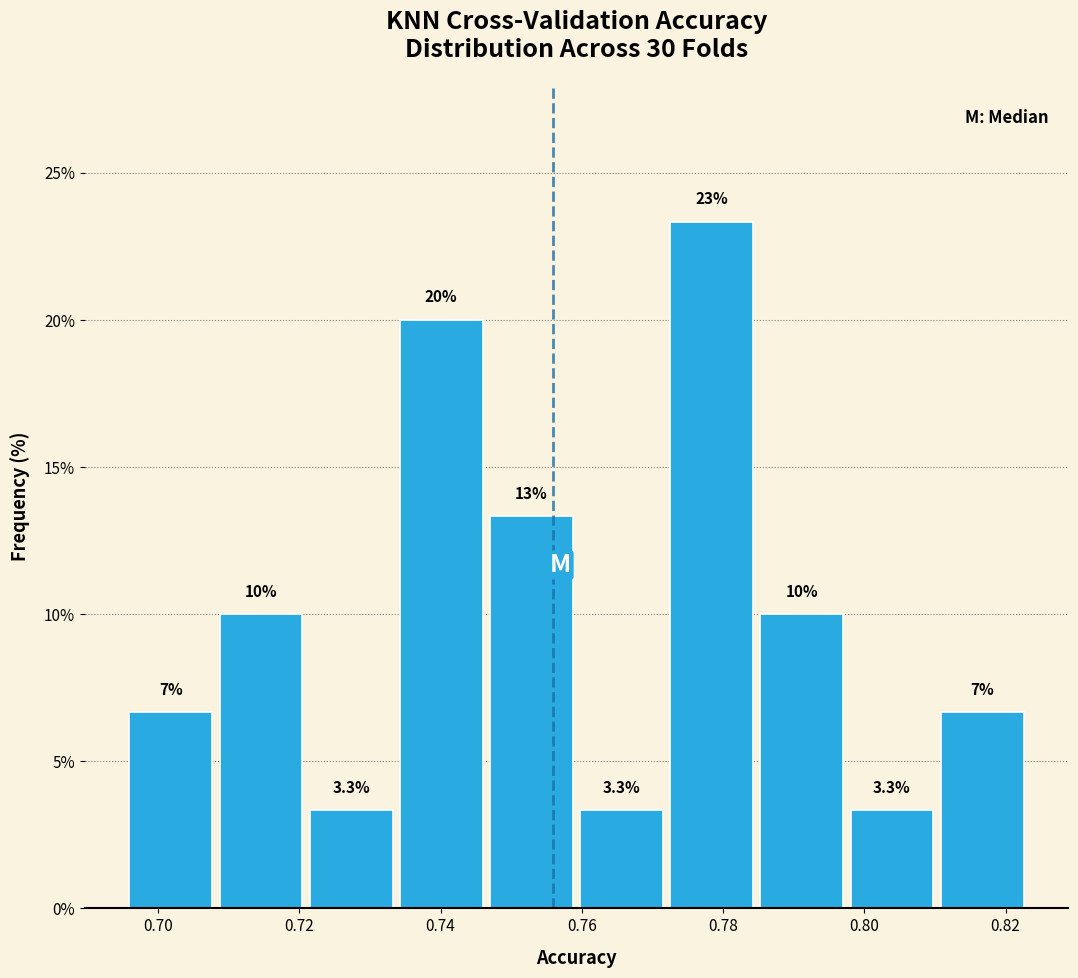

Over which range of the x-axis is the bar tallest?

0.772 to 0.784